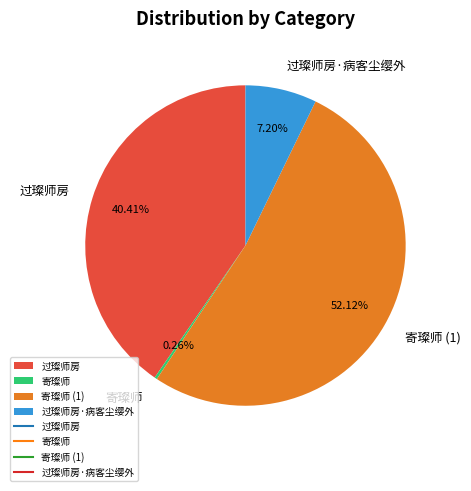

Combined, do 过璨师房·病客尘缨外 and 过璨师房 account for over 50%?

No